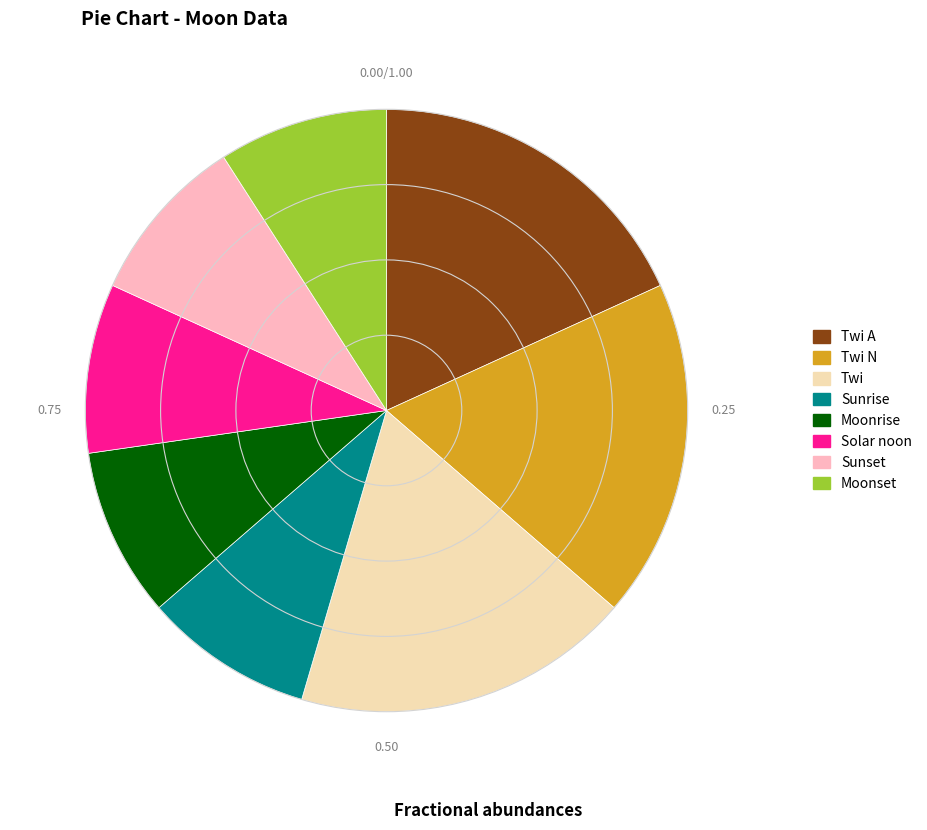

True or false: Twi N accounts for 4% of the total.

False